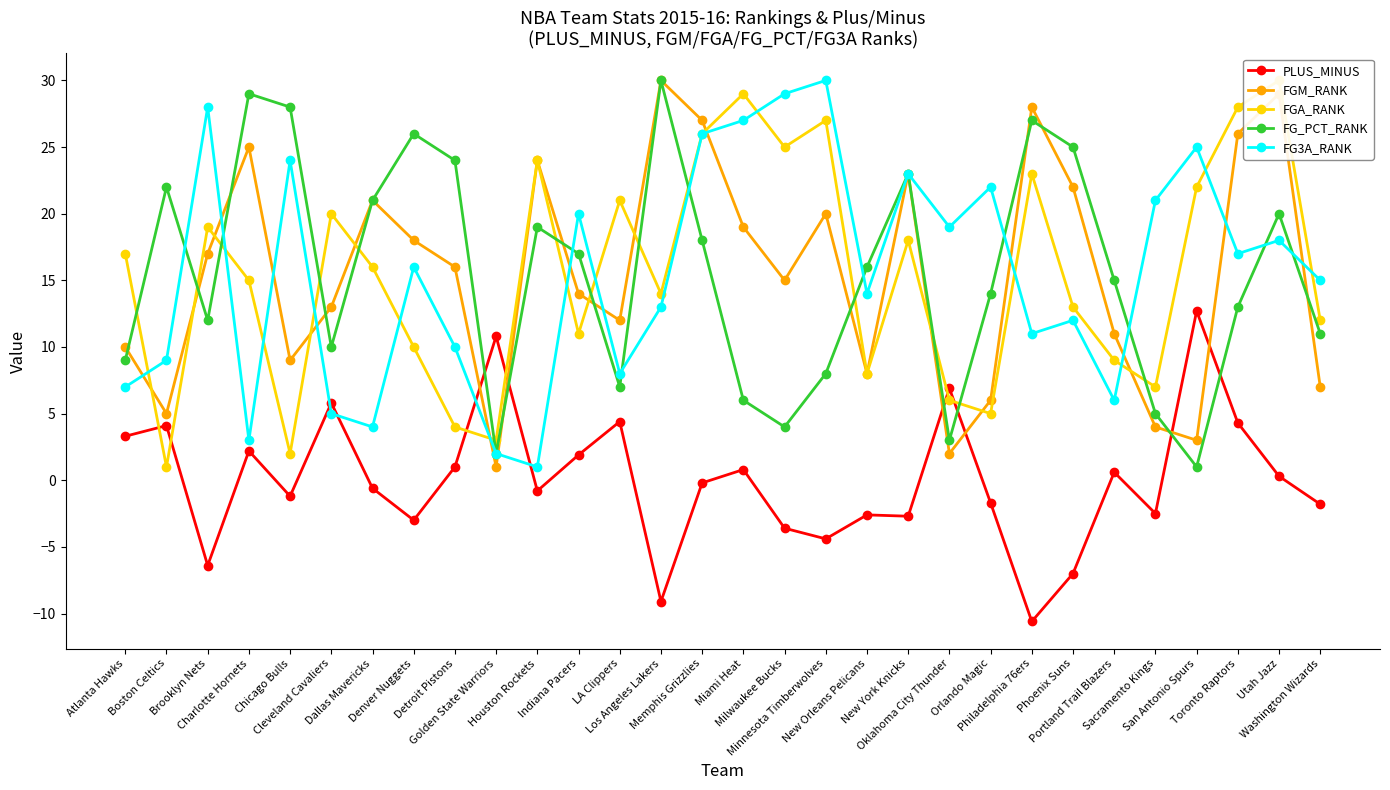

Where is the first local maximum for PLUS_MINUS?

Boston Celtics